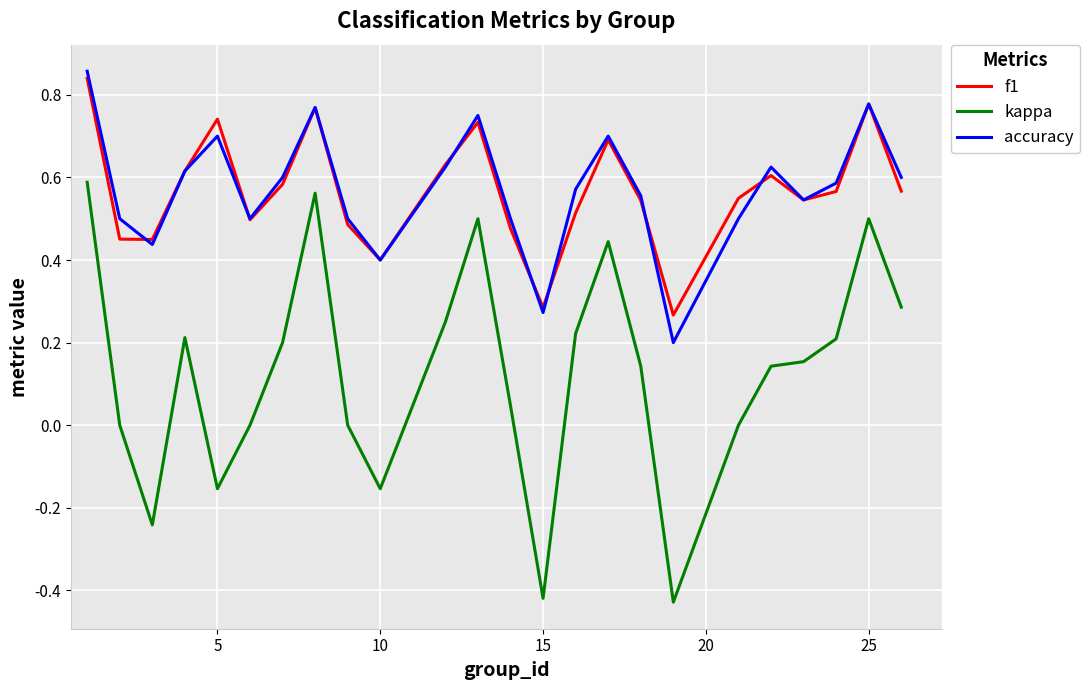

How many series are shown in this chart?

3